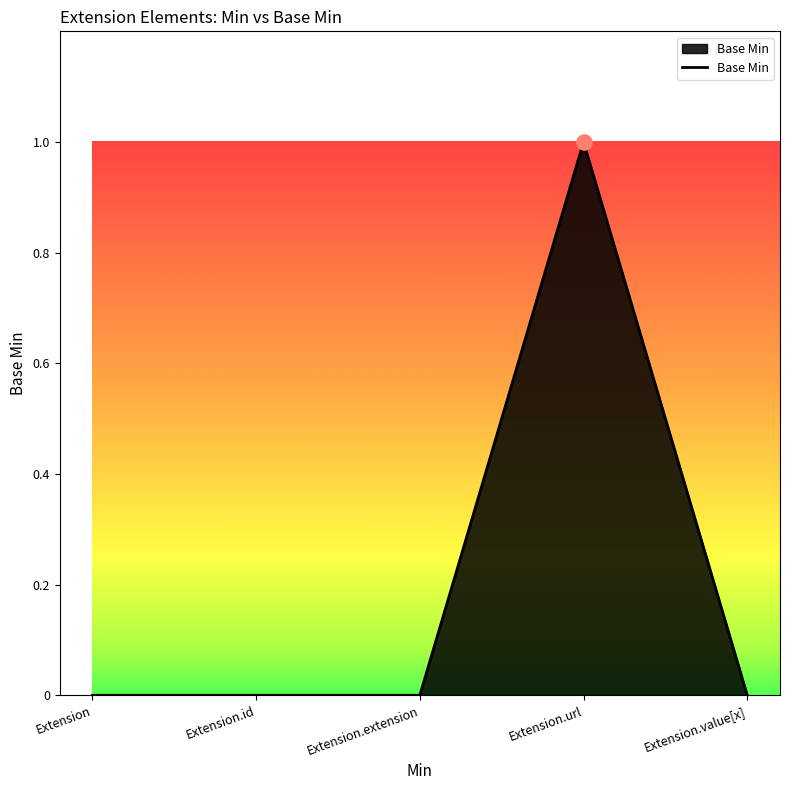

What is the change in value from Extension.id to Extension.url?

+1